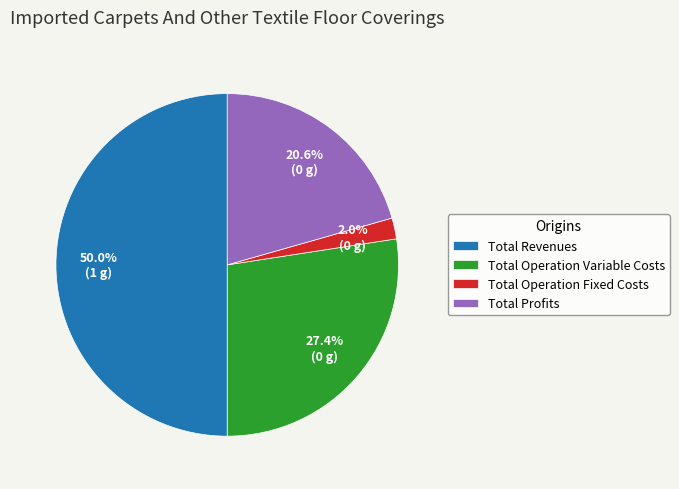

Which has a higher value, Total Operation Variable Costs or Total Operation Fixed Costs?

Total Operation Variable Costs